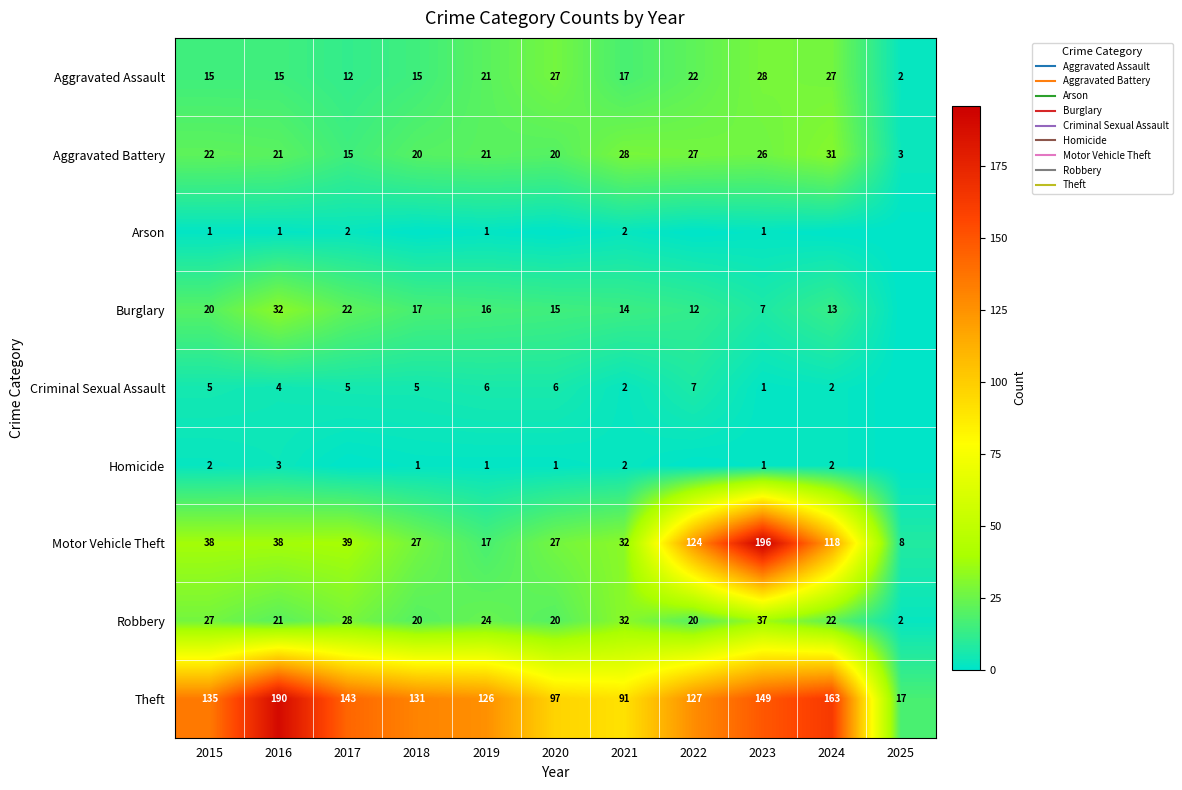

What is the difference between the highest and lowest values at 2024?

163